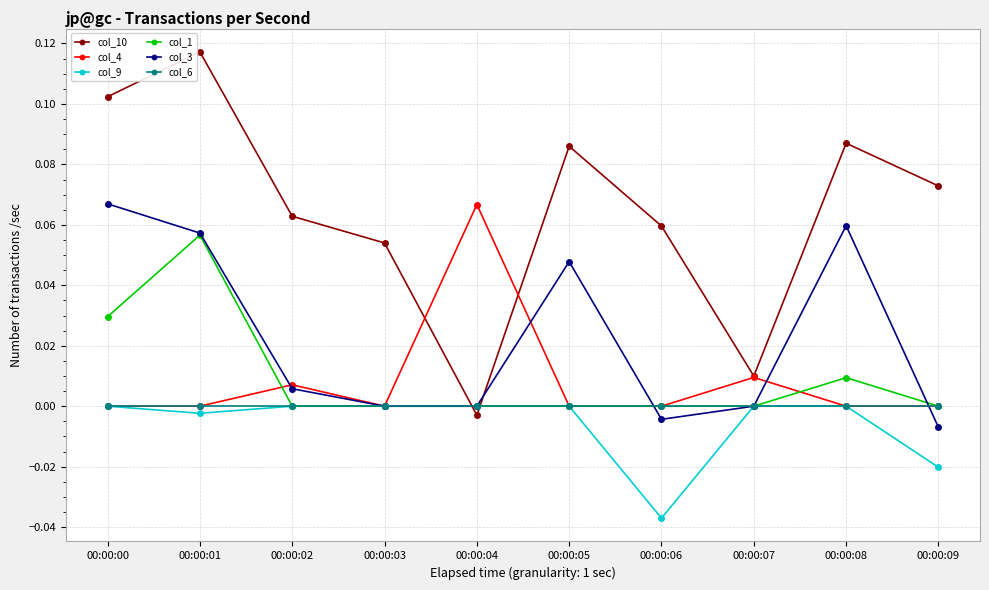

True or false: col_3 has more than 0 interior local peaks.

True